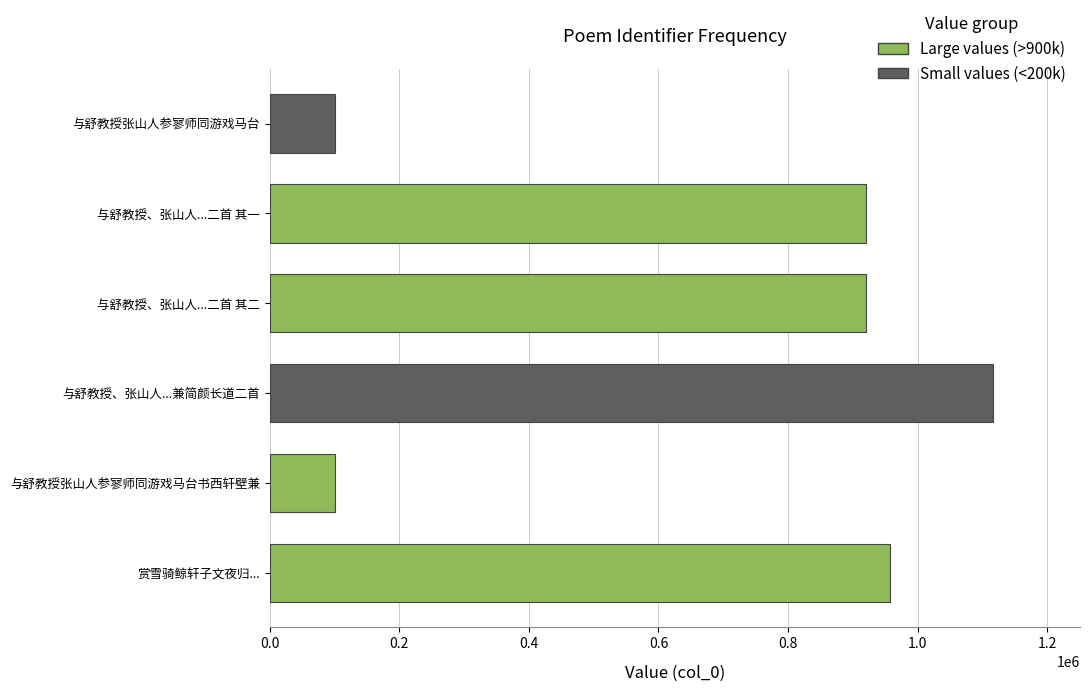

What is the average value?

686168